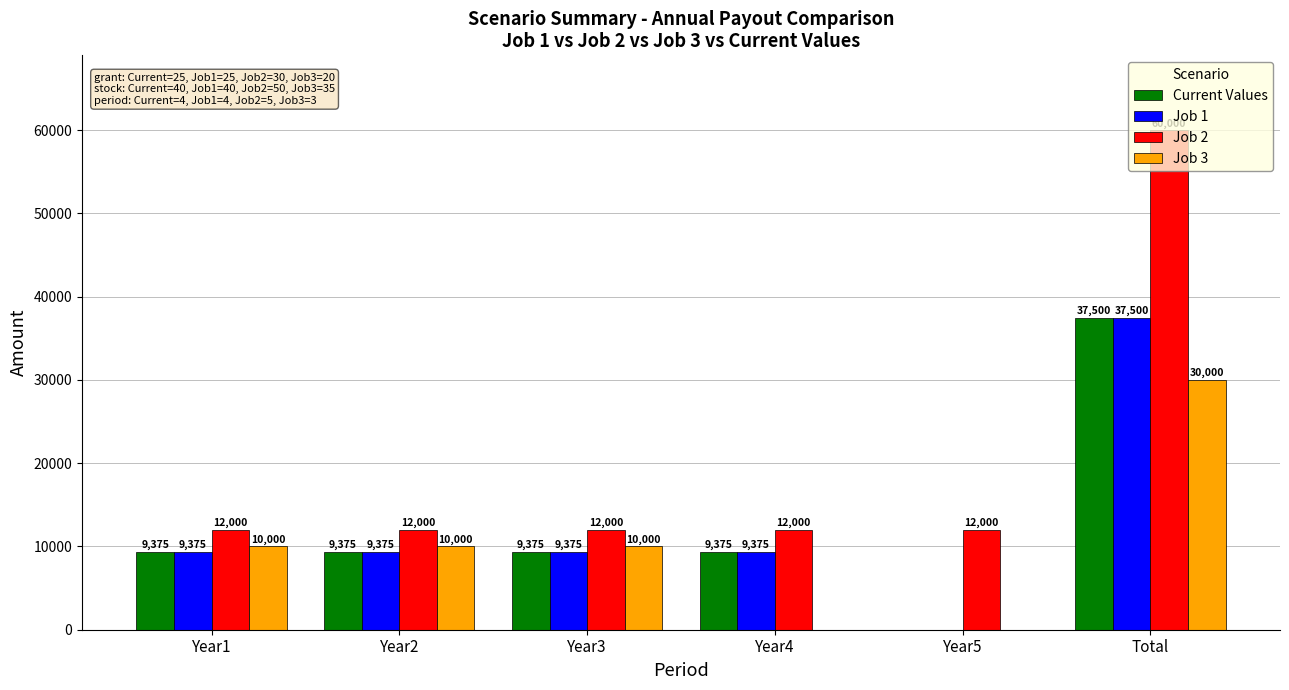

Between Year1 and Year4, which series saw the biggest shift?

Job 3